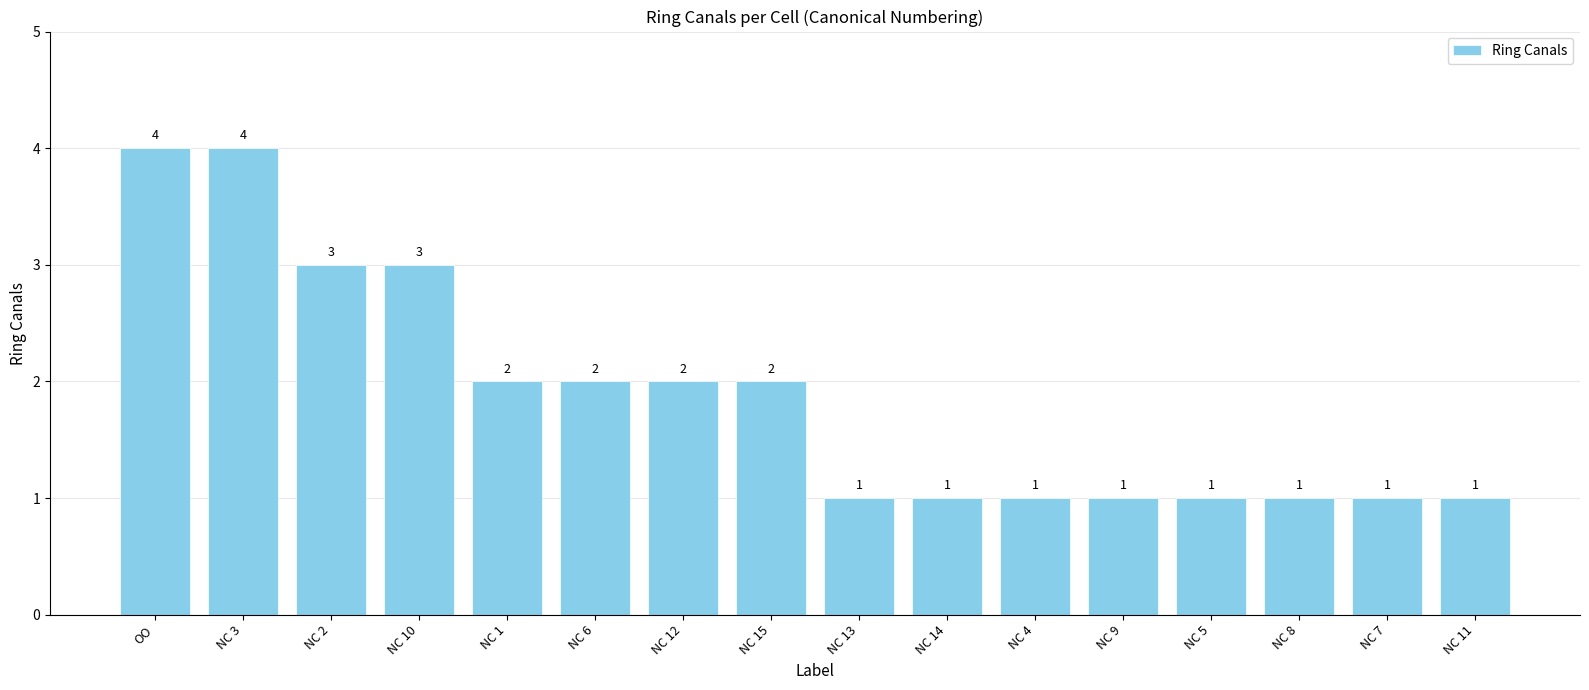

How many data points are less than 2?

8